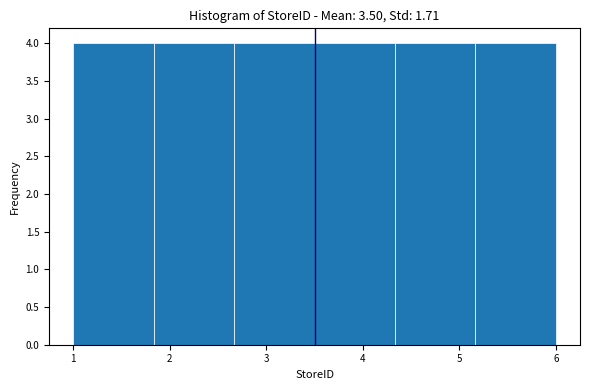

How tall is the bar that spans 3.5 to 4.3 on the x-axis? Neither the bar edges nor the heights are printed on the chart, so give them approximately, as read against the axes.

4